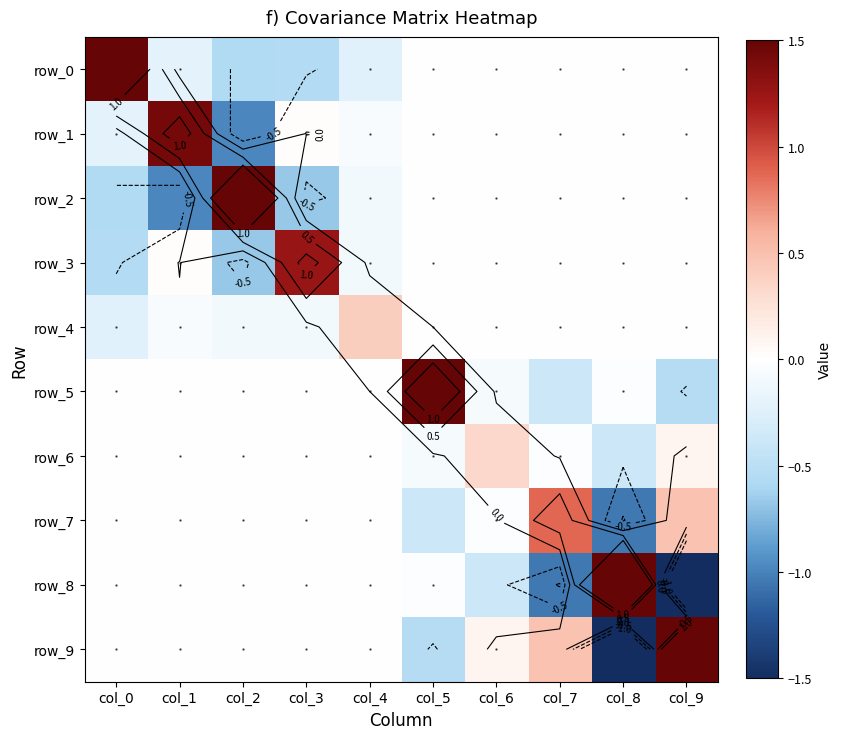

At col_8, list the series in order from largest to smallest.

row_8, row_0, row_1, row_2, row_3, row_4, row_5, row_6, row_7, row_9